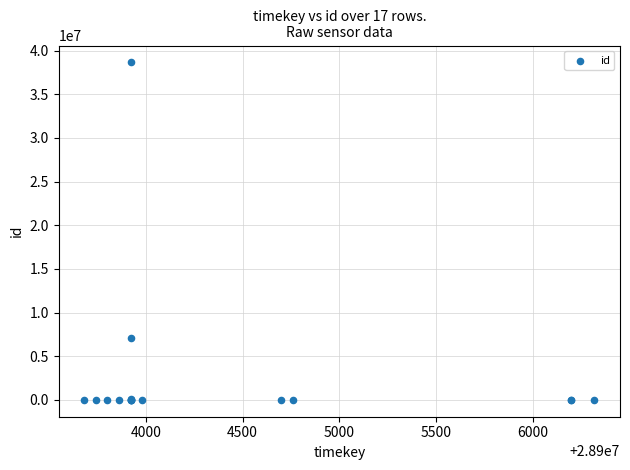

What Y value in the scatter plot is closest to 19328510?

7056041